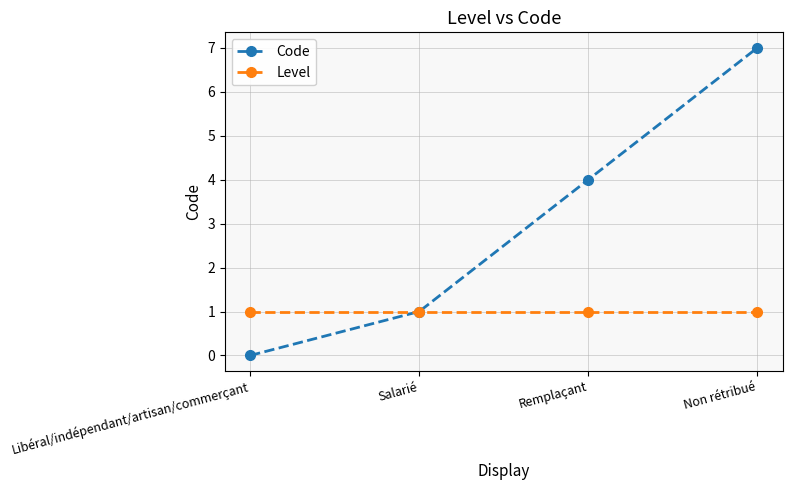

What is the spread (max minus min) of values at Libéral/indépendant/artisan/commerçant?

1